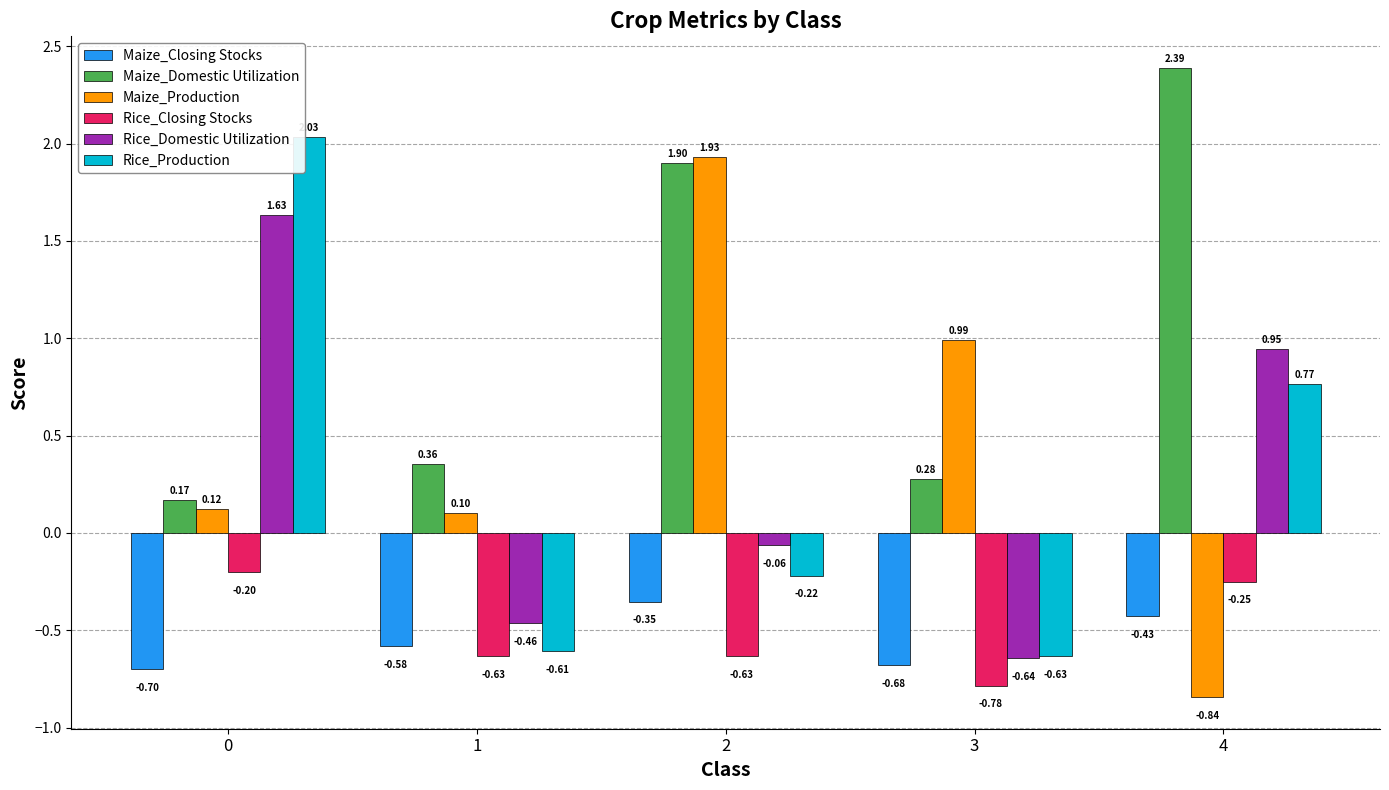

The Maize_Domestic Utilization series shows 0.3 at 0. True or false?

False